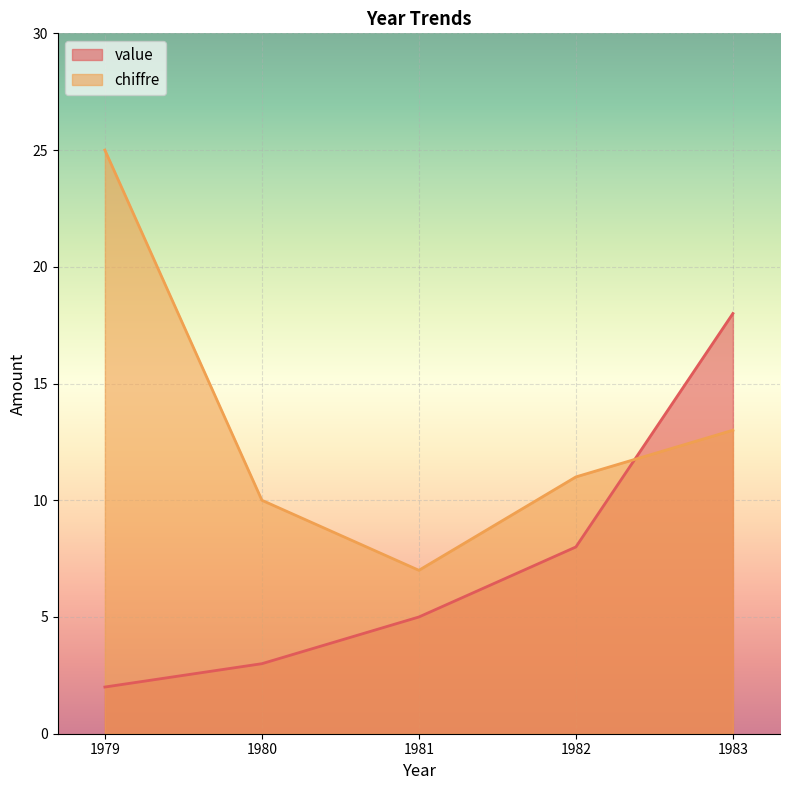

What is the value of the value point at the 5th from the left?

18